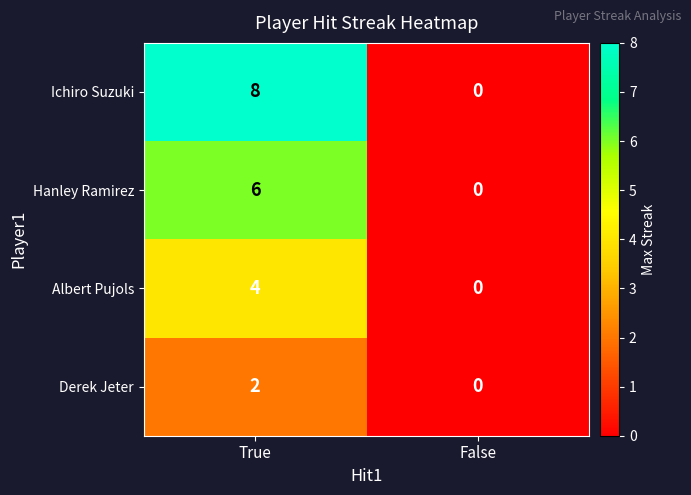

True or false: Hanley Ramirez has a value of 9 at True.

False